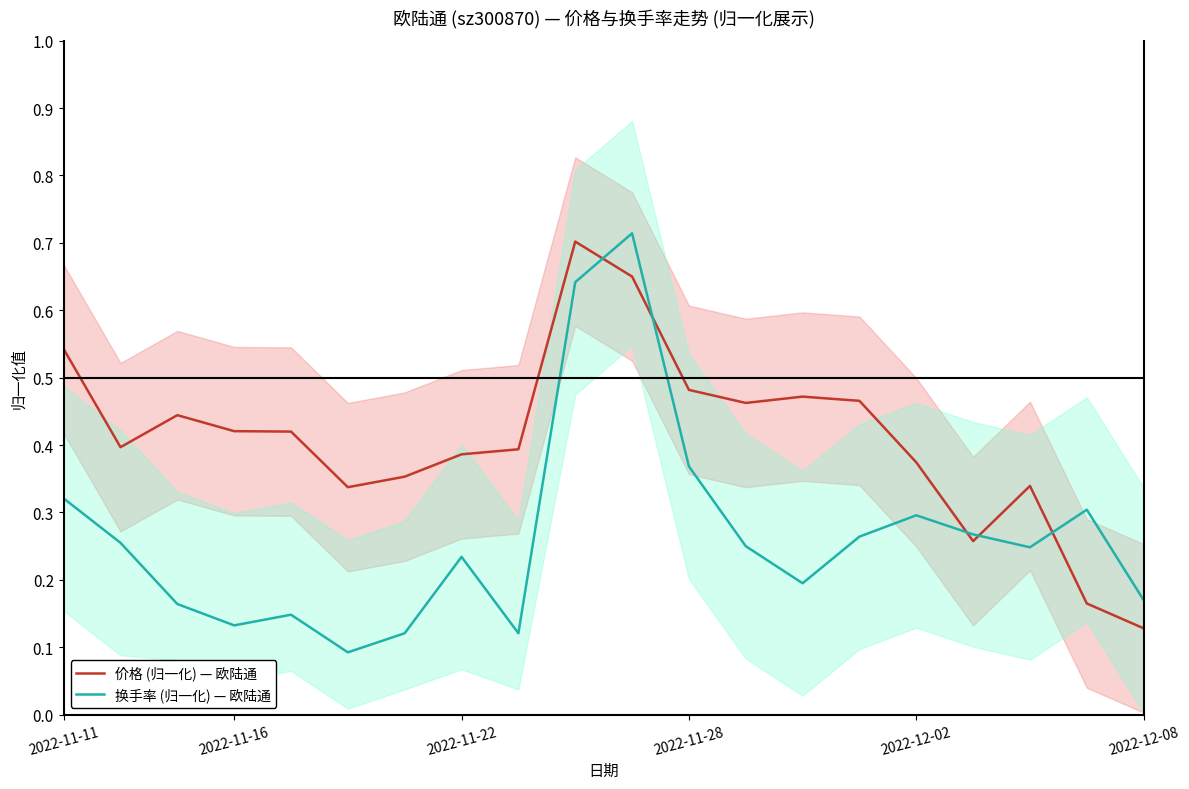

What is the sum of the 换手率 (归一化) — 欧陆通 values at 10 and 8?

0.8